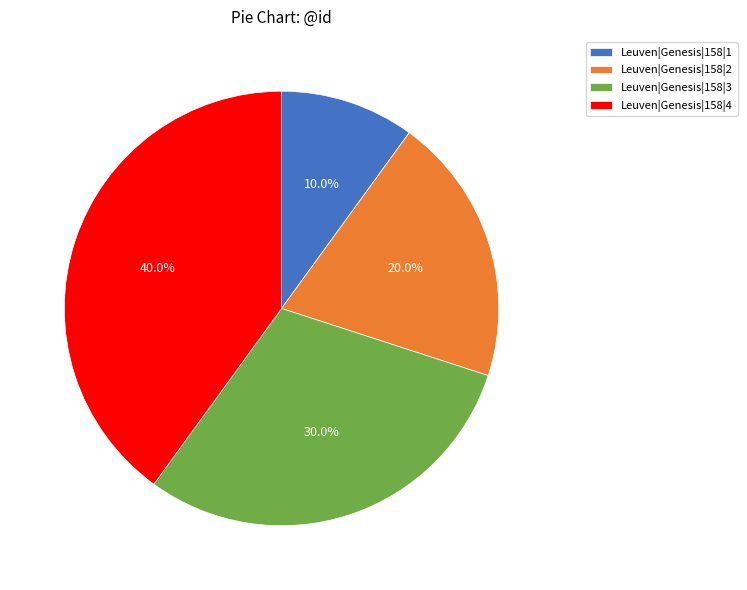

What portion of the pie excludes Leuven|Genesis|158|2?

80.0%